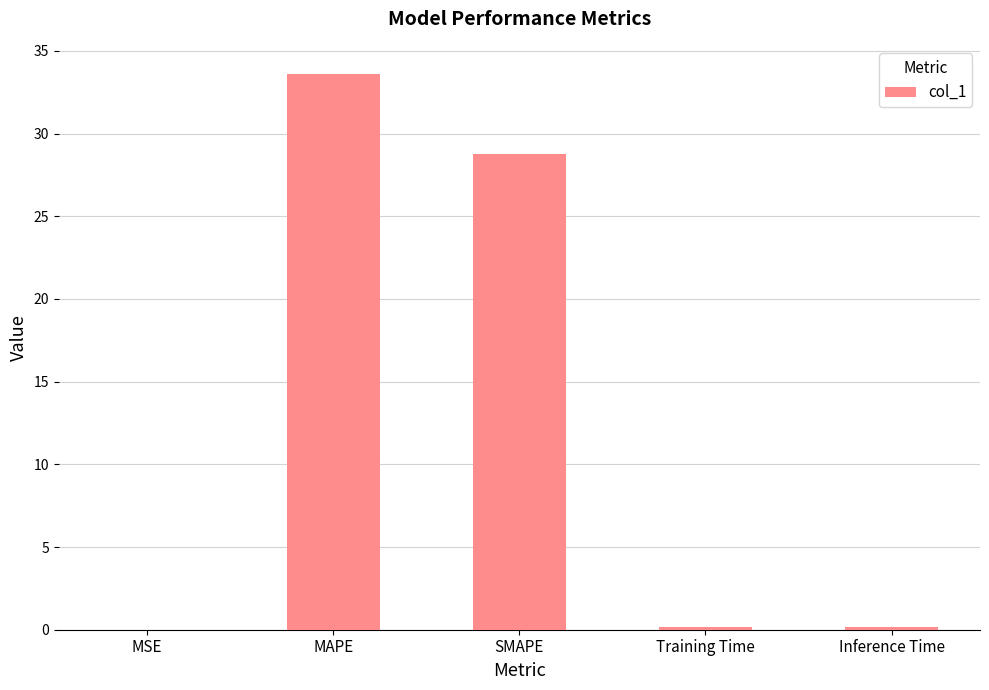

What is the maximum value shown in the chart?

33.6